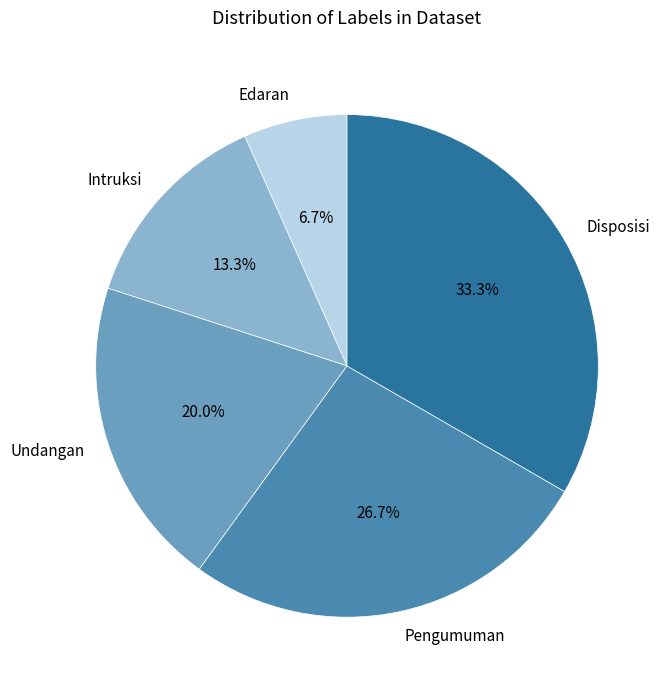

Do Pengumuman and Edaran together represent more than half of the pie?

No